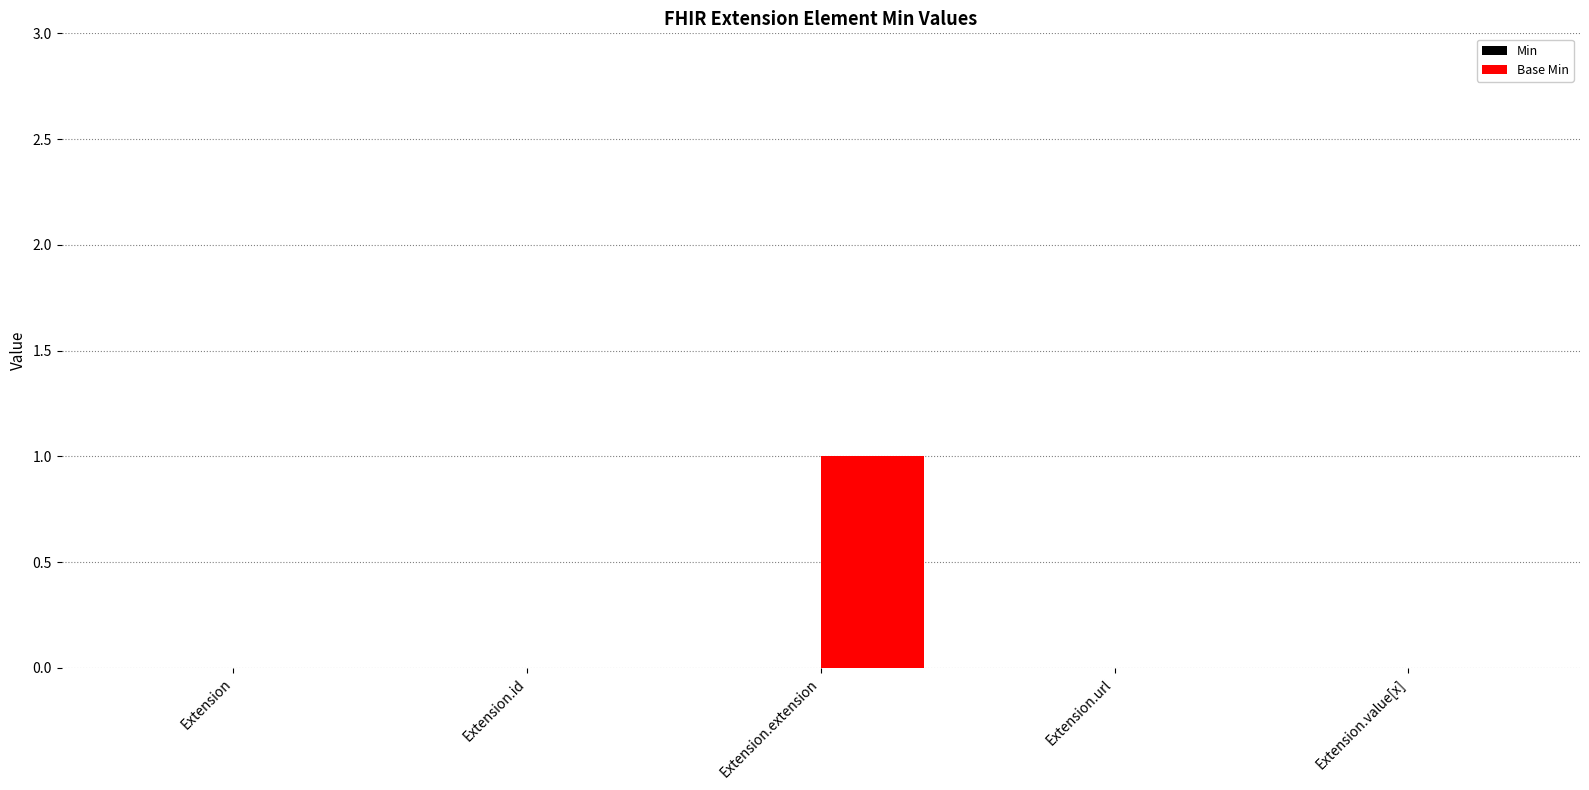

Are the bars horizontal?

No